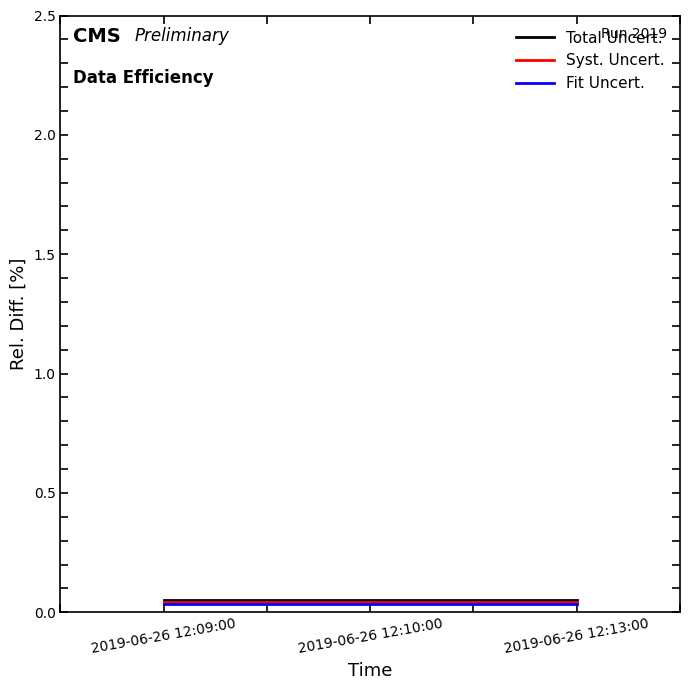

What are all the series names shown in the legend?

Total Uncert., Syst. Uncert., Fit Uncert.